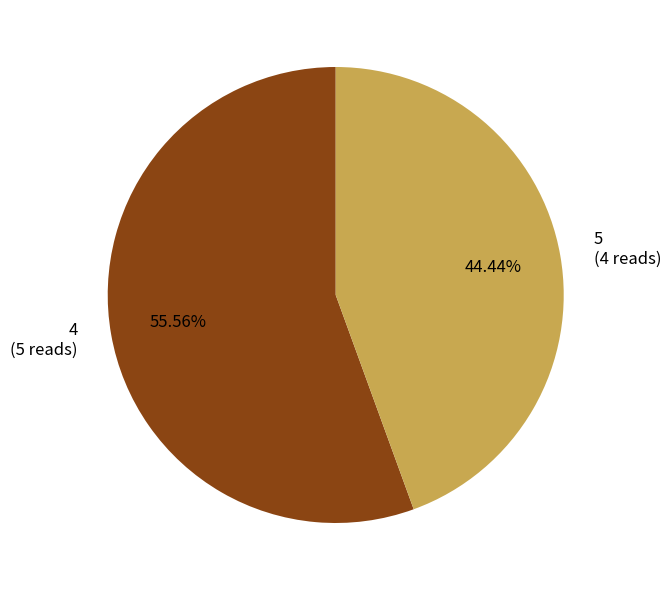

Rank the categories by value from lowest to highest.

5, 4